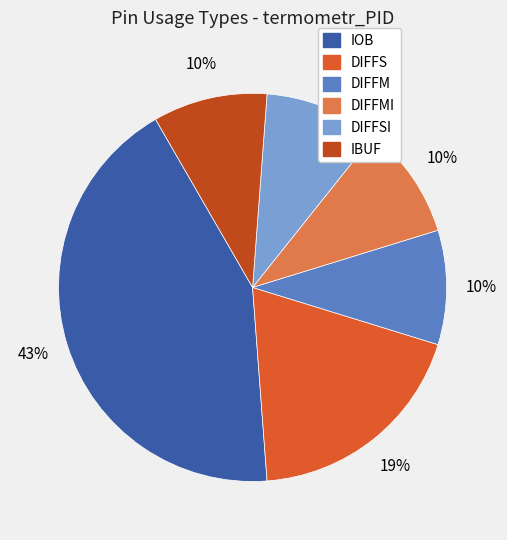

To the nearest percent, what is the average slice percentage?

17%